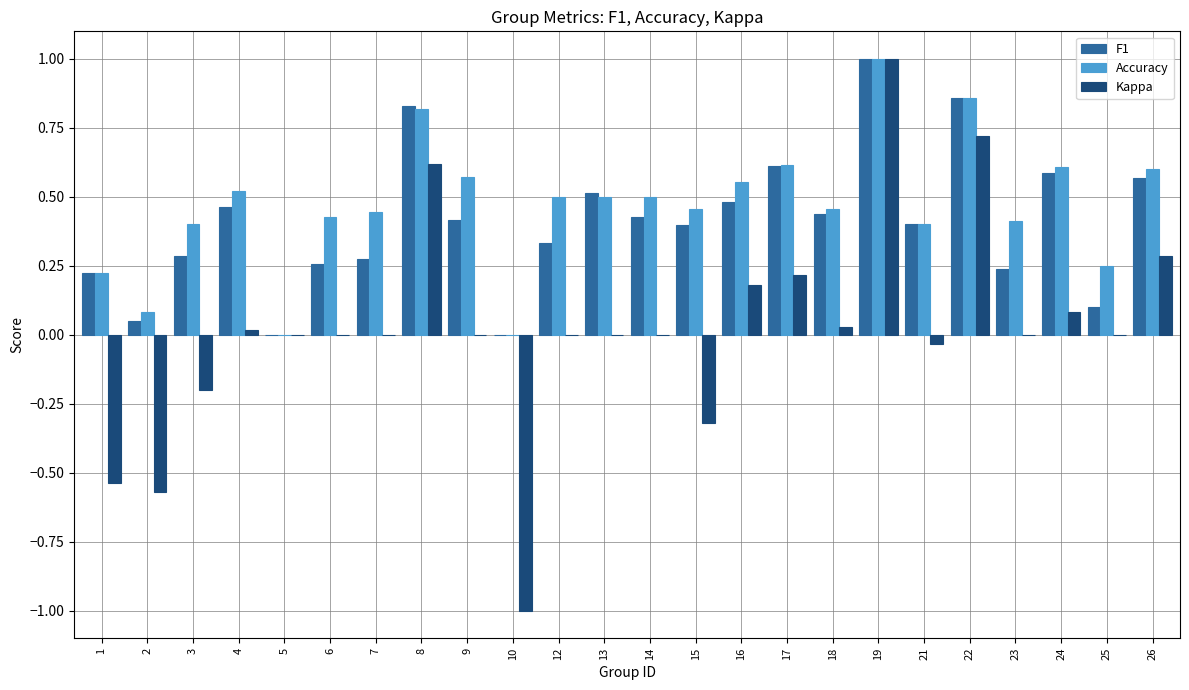

What is the highest value of the F1 series?

1.0